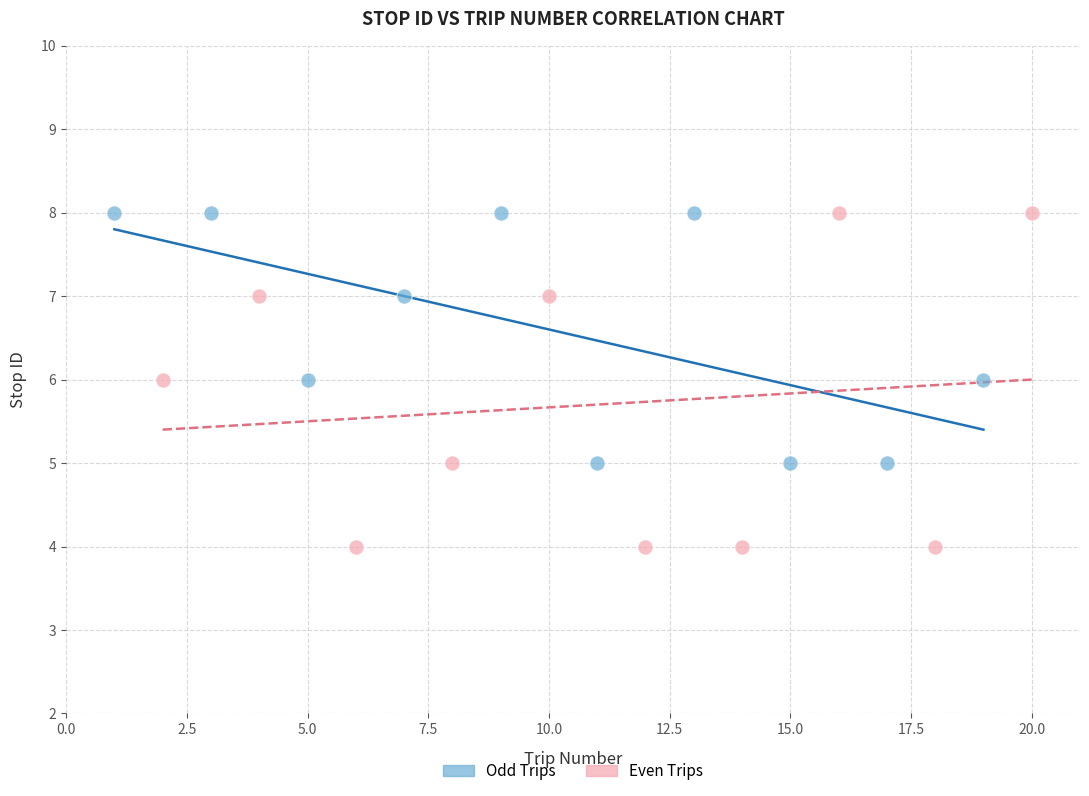

Which series contains the lowest Y value?

Even Trips